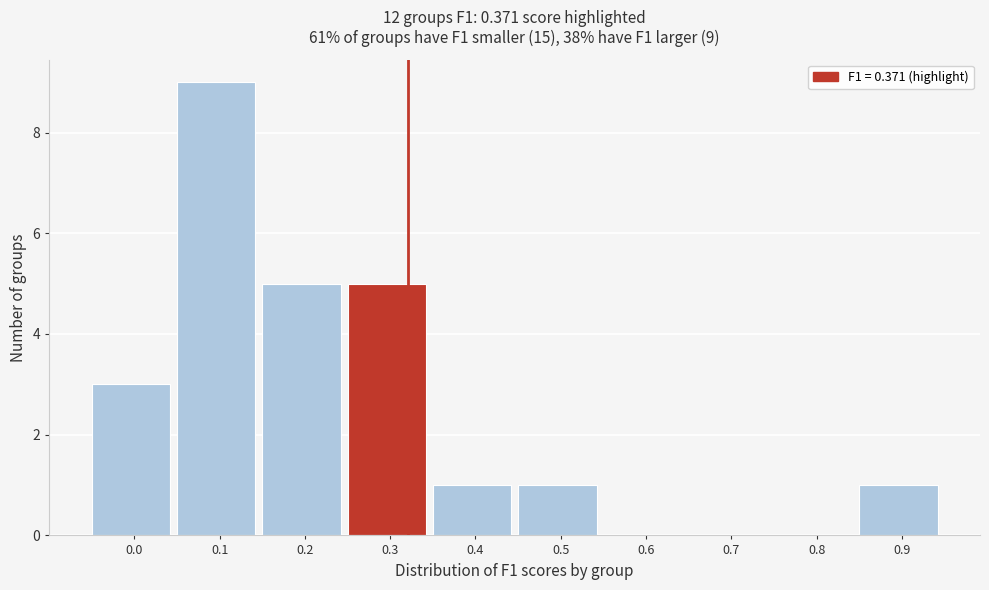

Reading left to right, what are all the values shown in this chart?

0.0=3	0.1=9	0.2=5	0.3=5	0.4=1	0.5=1	0.6=0	0.7=0	0.8=0	0.9=1